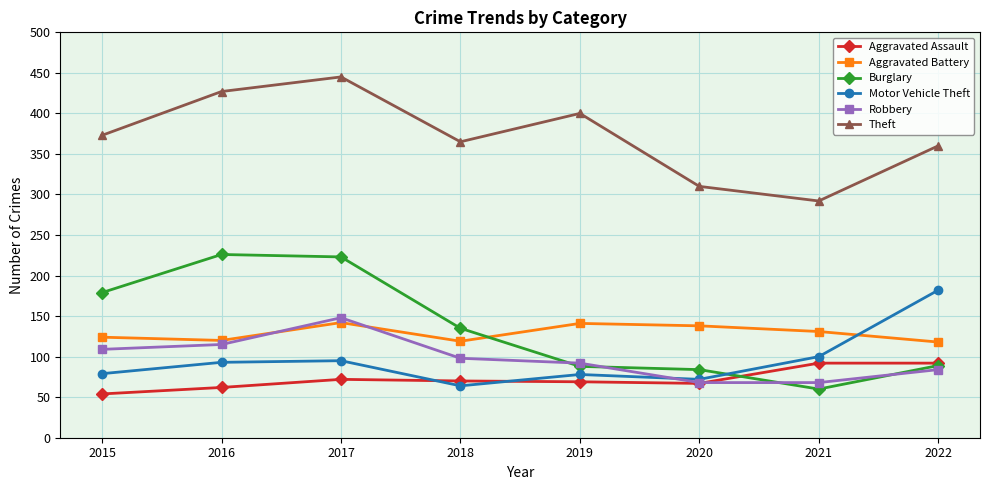

Is it true that Robbery equals 42 at 2020?

False